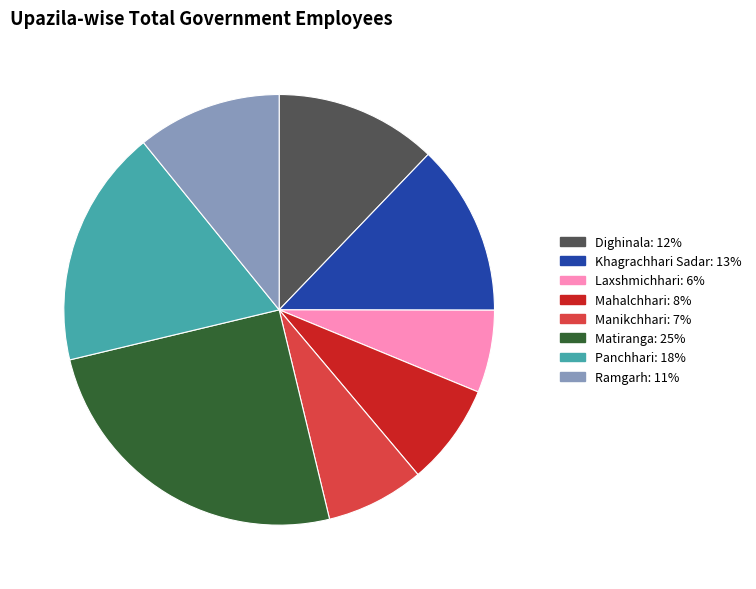

What is the ratio of the value at Panchhari to the value at Khagrachhari Sadar?

1.4